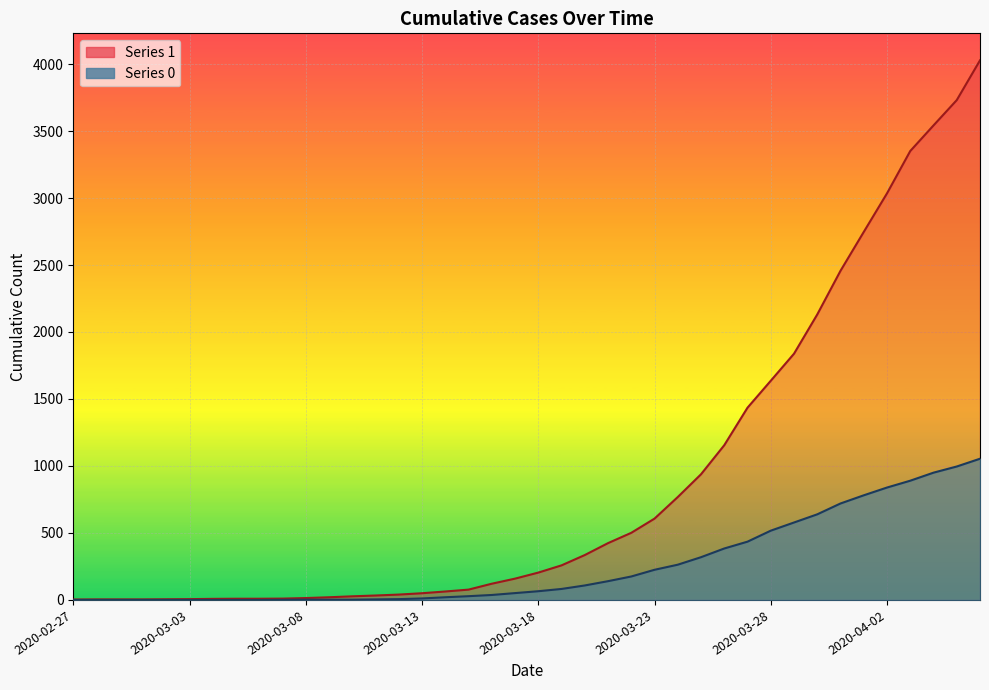

What is the spread (max minus min) of values at 2020-03-13?

39